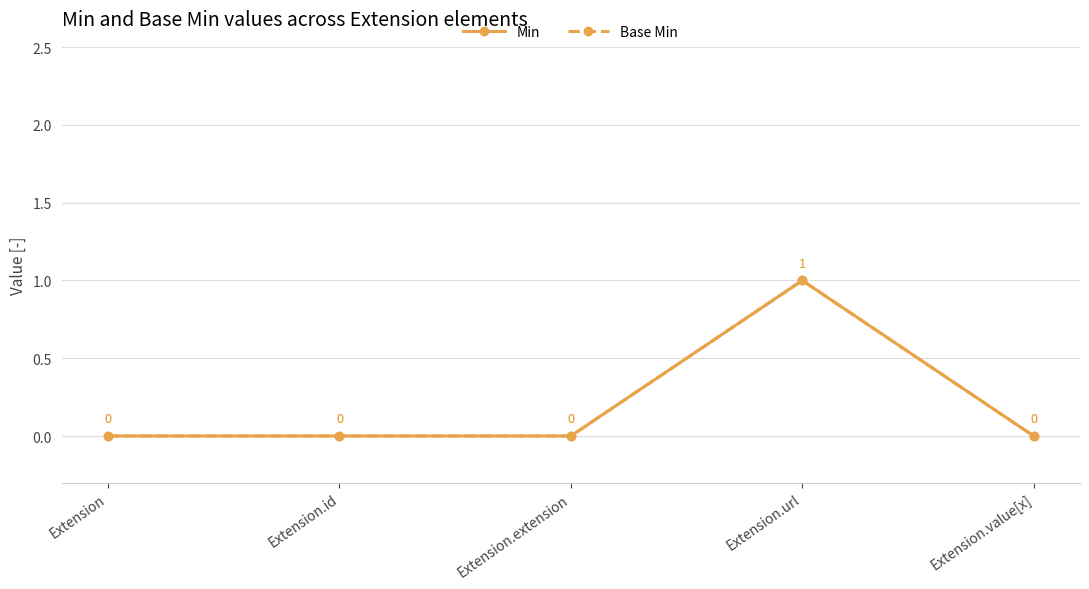

Count the Base Min values in the range 0 to 1.

5